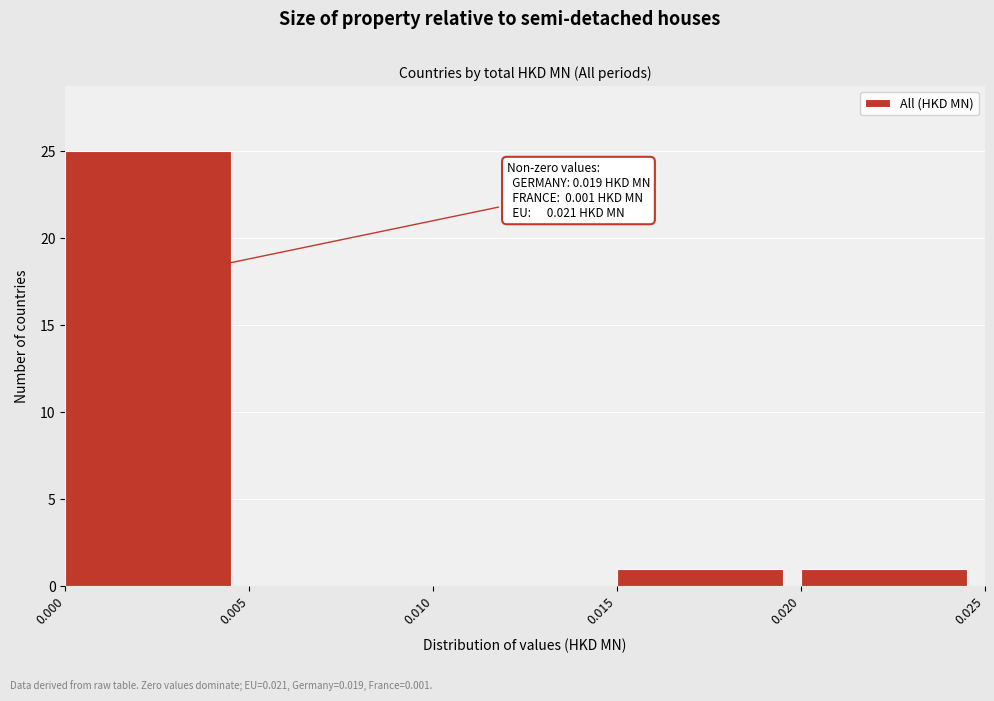

Over which range of the x-axis is the bar tallest?

0.000 to 0.005